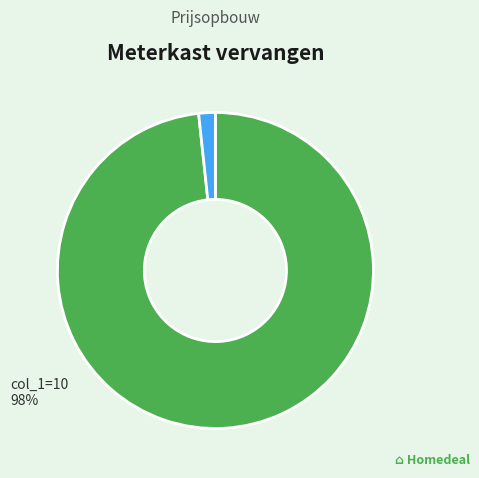

Does any single category account for the majority?

Yes